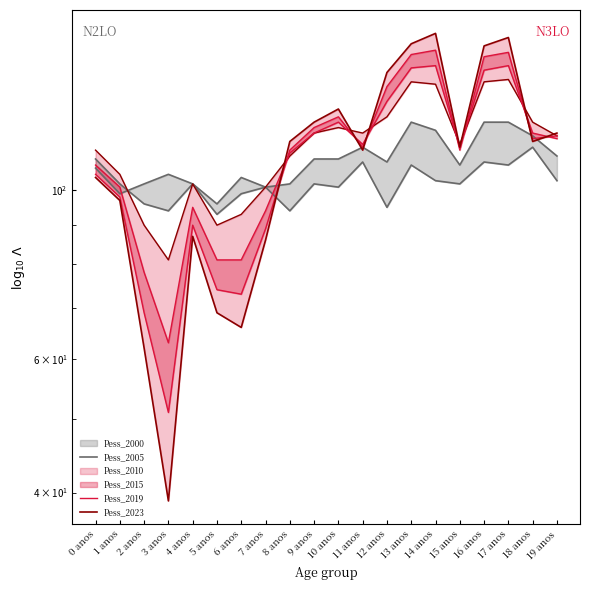

Which category has the highest value in the Pess_2005 series?

13 anos